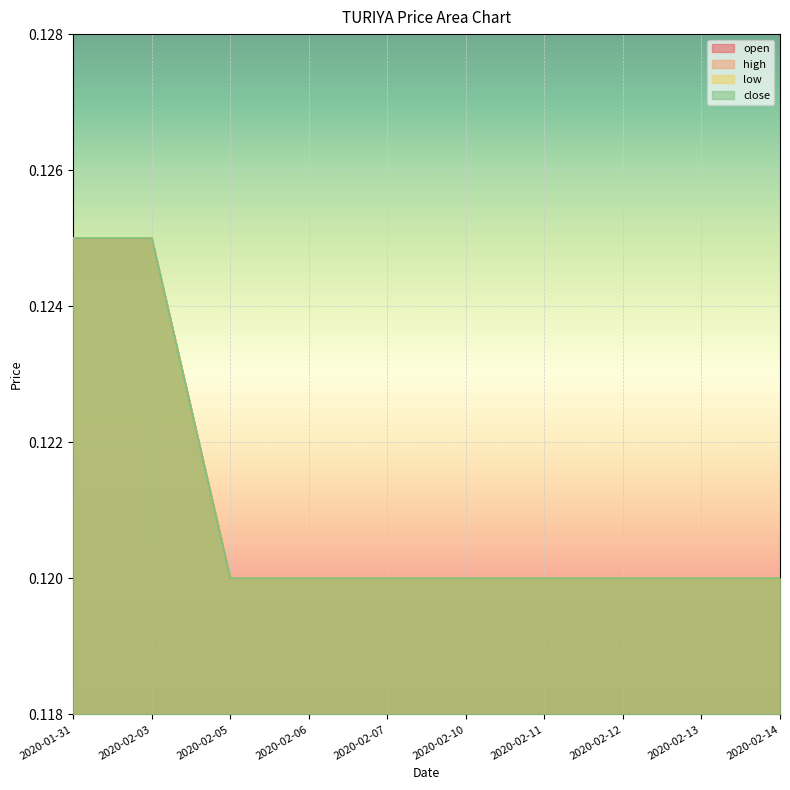

Read the open value at 2020-02-05.

0.1